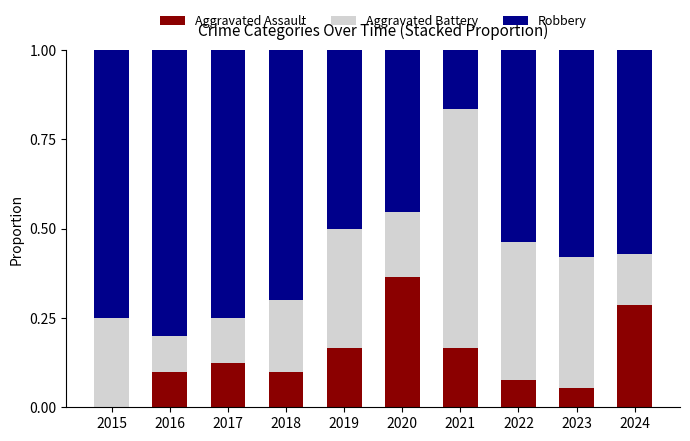

True or false: Aggravated Assault has a value of 0.3 at 2021.

False